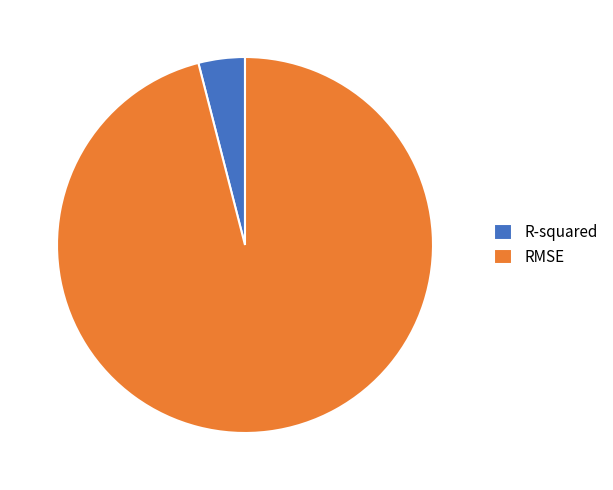

Which category has the biggest portion of the pie?

RMSE